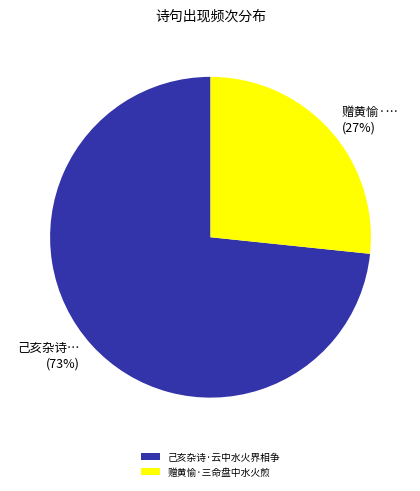

How many segments does this pie chart have?

2